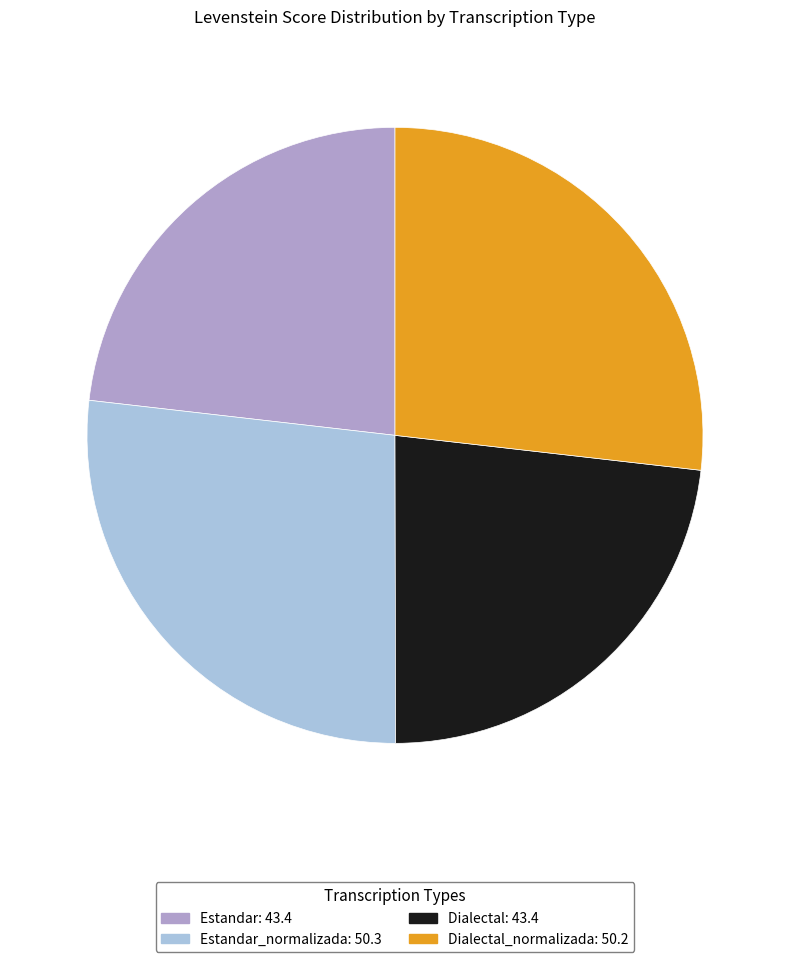

How many segments does this pie chart have?

4